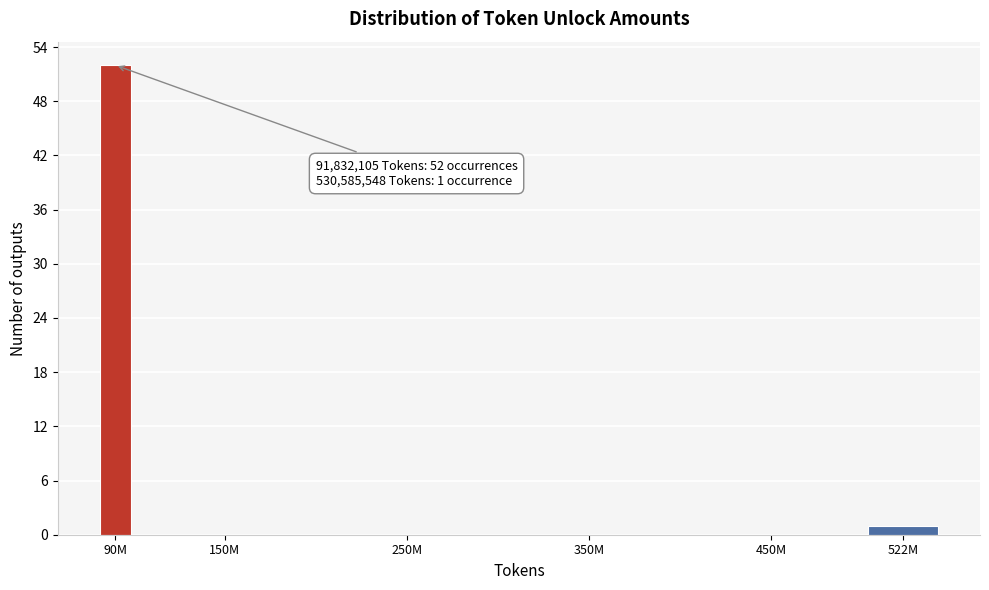

Reading left to right, what are all the values shown in this chart?

90M=52	150M=0	250M=0	350M=0	450M=0	522M=1